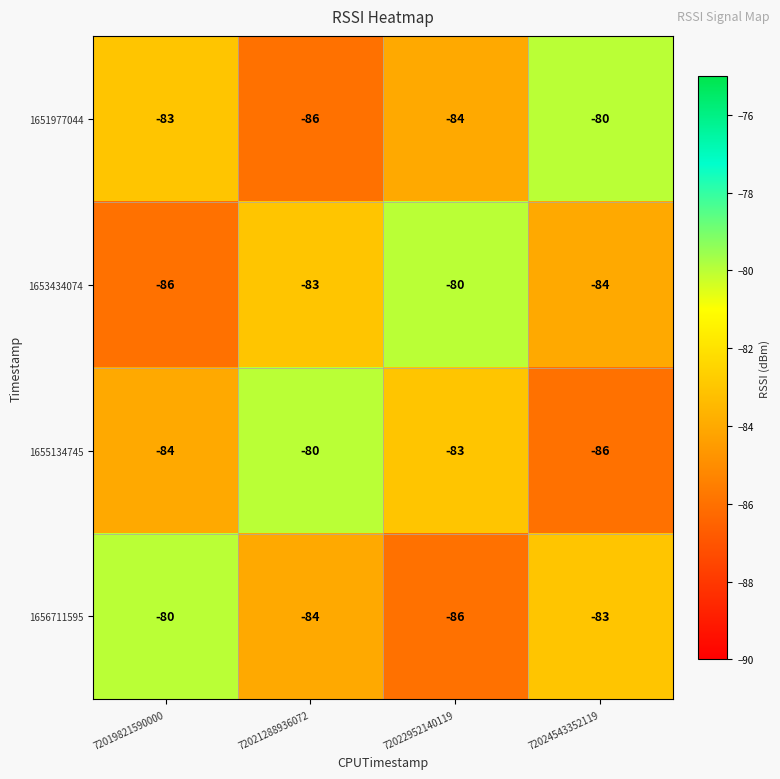

What is the minimum value shown in the chart?

-86